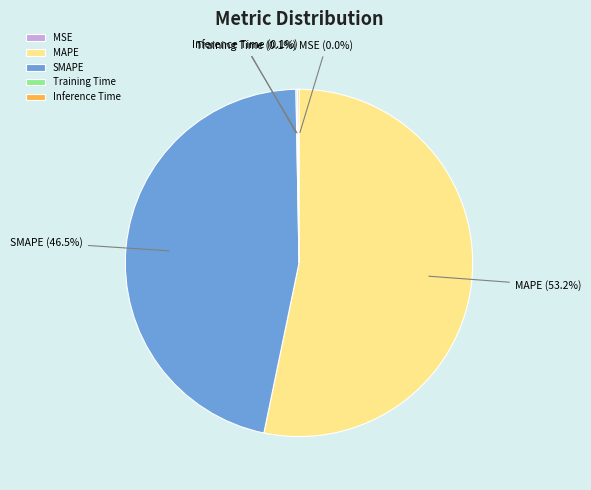

What portion of the pie excludes SMAPE?

53.5%